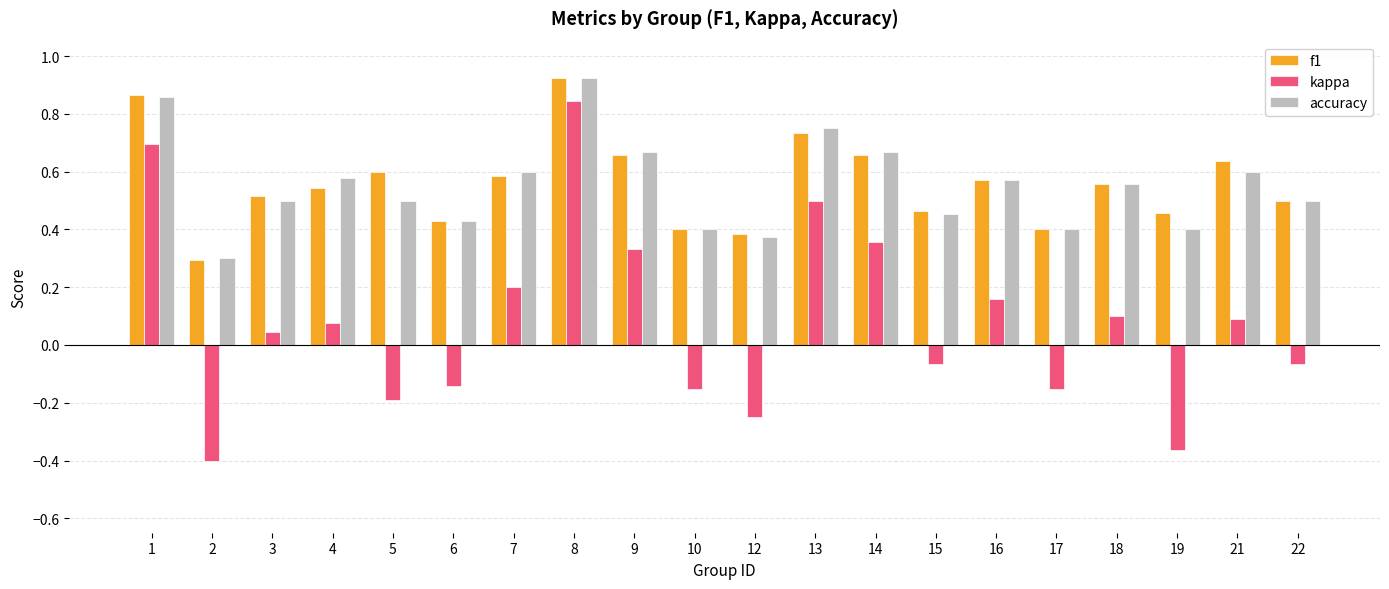

The value of f1 at 16 is 0.2. True or false?

False